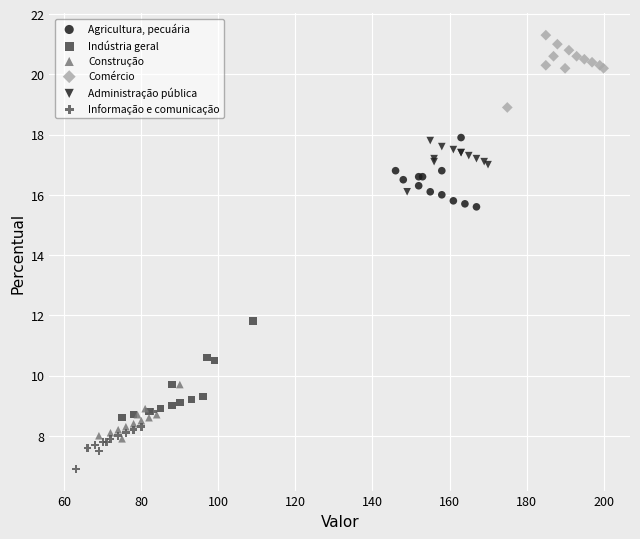

Which series reaches the minimum Y coordinate?

Informação e comunicação